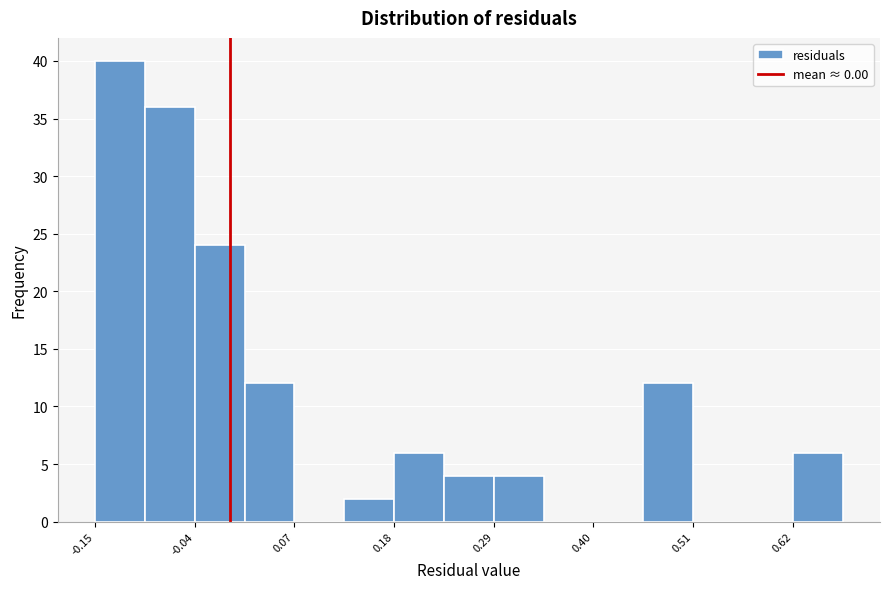

Around what value on the x-axis is the tallest bar? Give the approximate position of its centre, as read against the axis.

-0.12